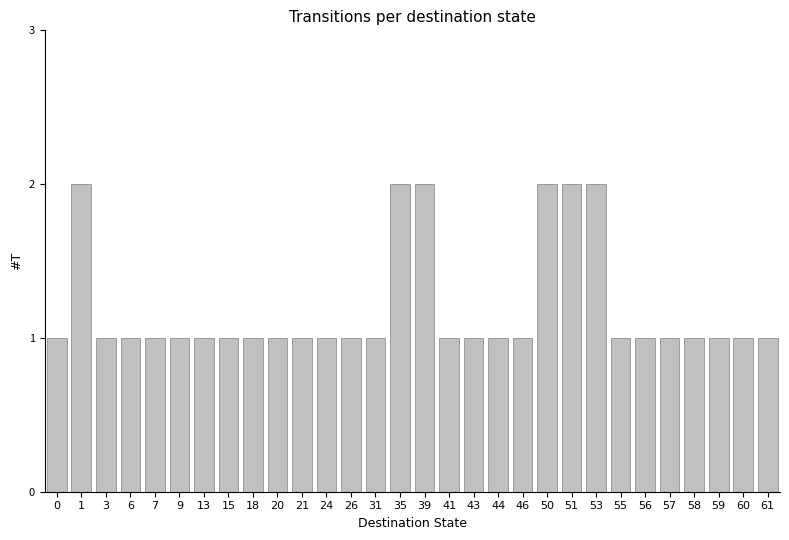

What value does the data have at 21?

1